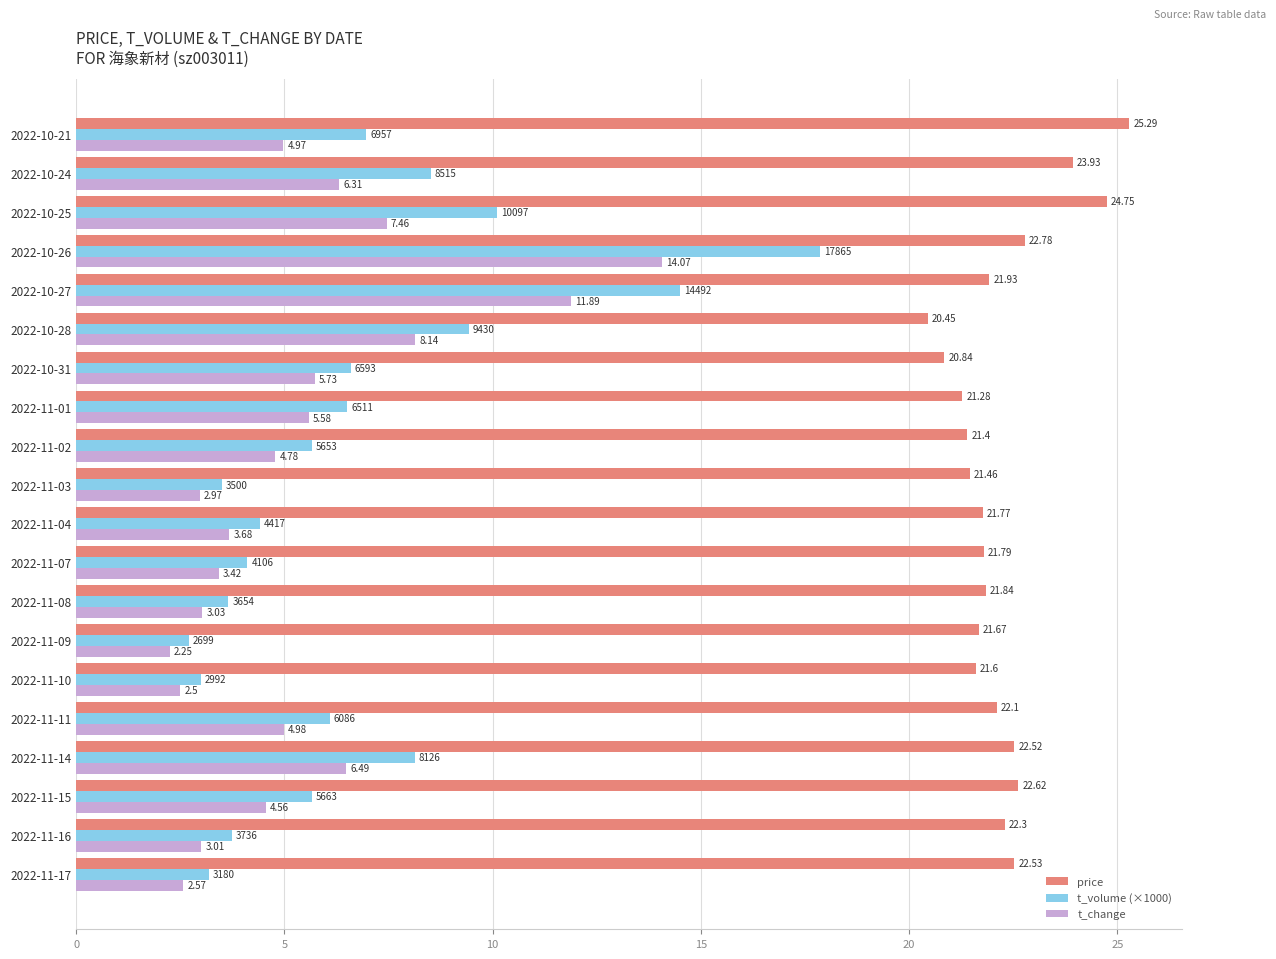

At which category is the sum across all series the highest?

2022-10-26